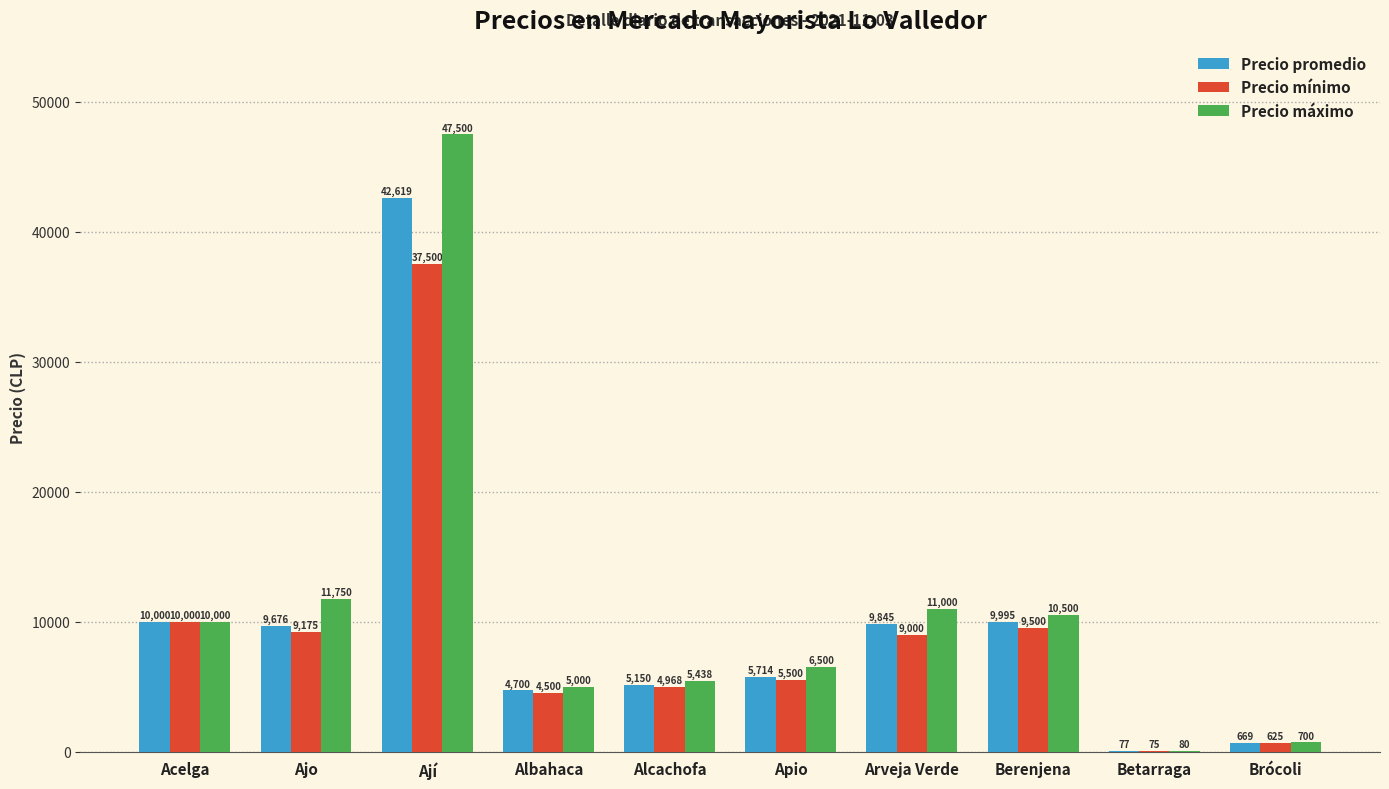

Read the Precio máximo value at Arveja Verde, to the nearest 50.

11000